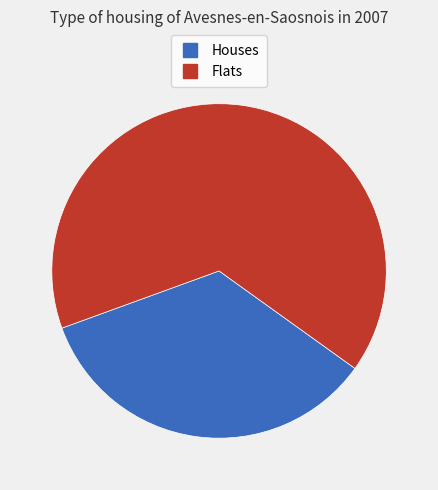

Is there a majority slice in this chart?

Yes